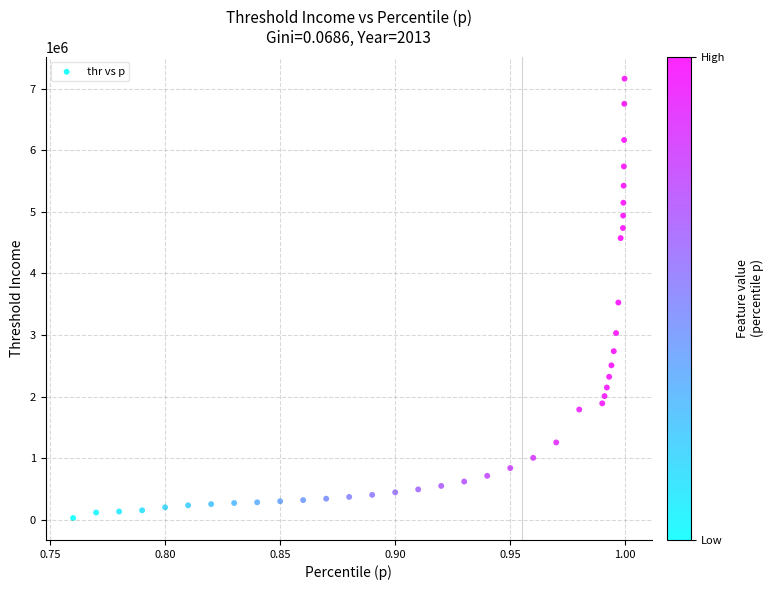

What is the range of Y values (max minus min)?

7136644